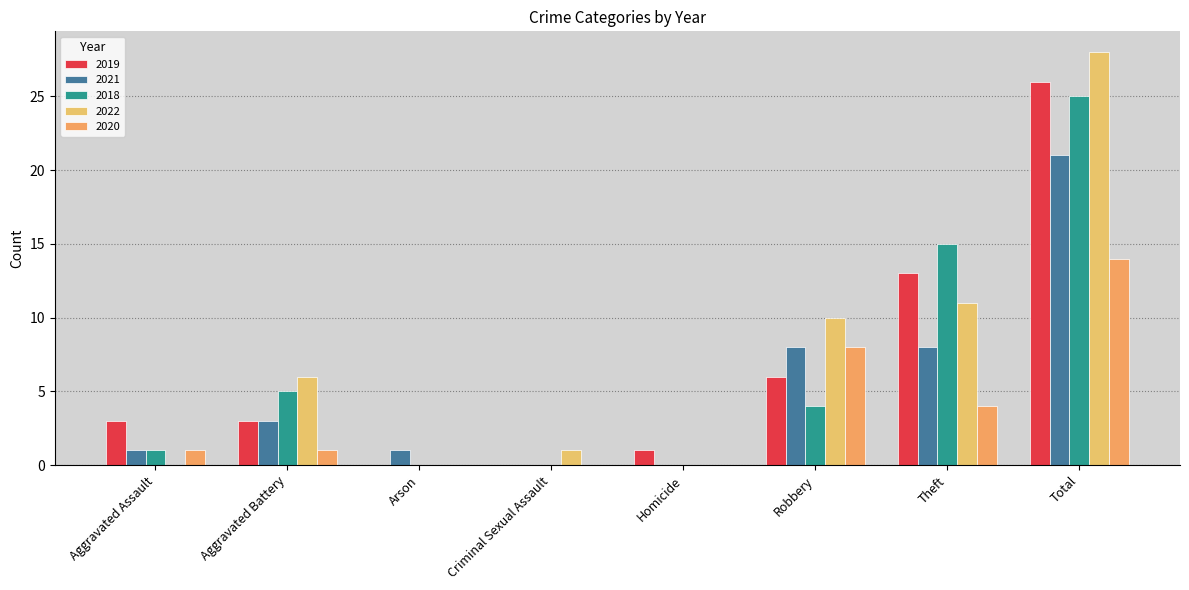

How many groups of bars are there?

8